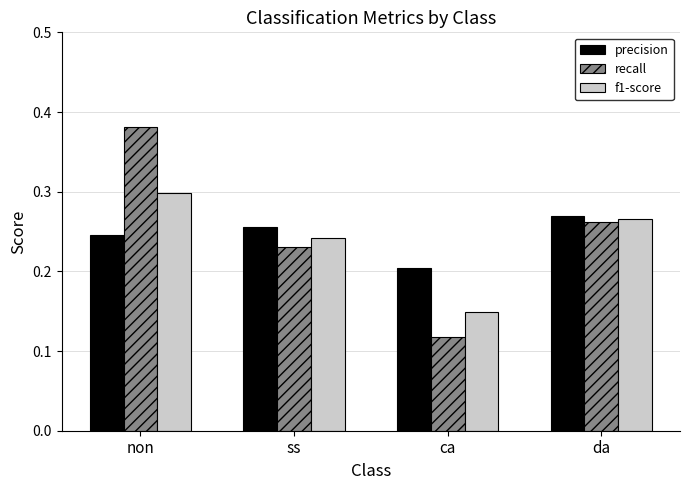

What is the sum of all recall values?

1.0